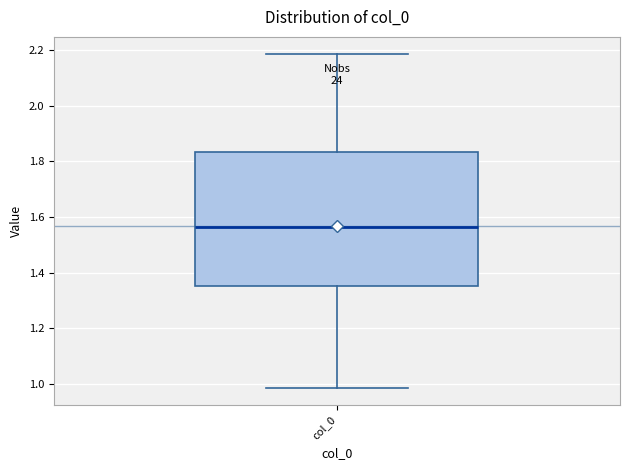

Read this box plot against the y-axis: the position of the median line, the range covered by the box, and the ends of both whiskers. The values are not printed on the chart, so give them approximately, as read against the axis.

median 1.56, box 1.36 to 1.84, whiskers 0.98 to 2.18